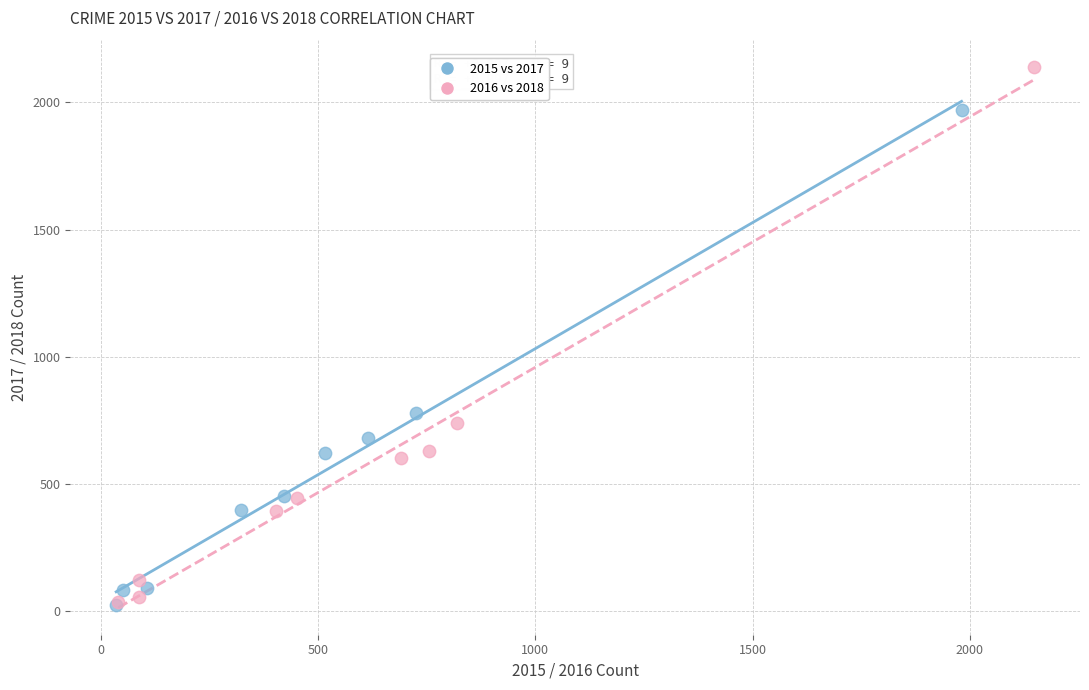

Which series contains the highest Y value?

2016 vs 2018